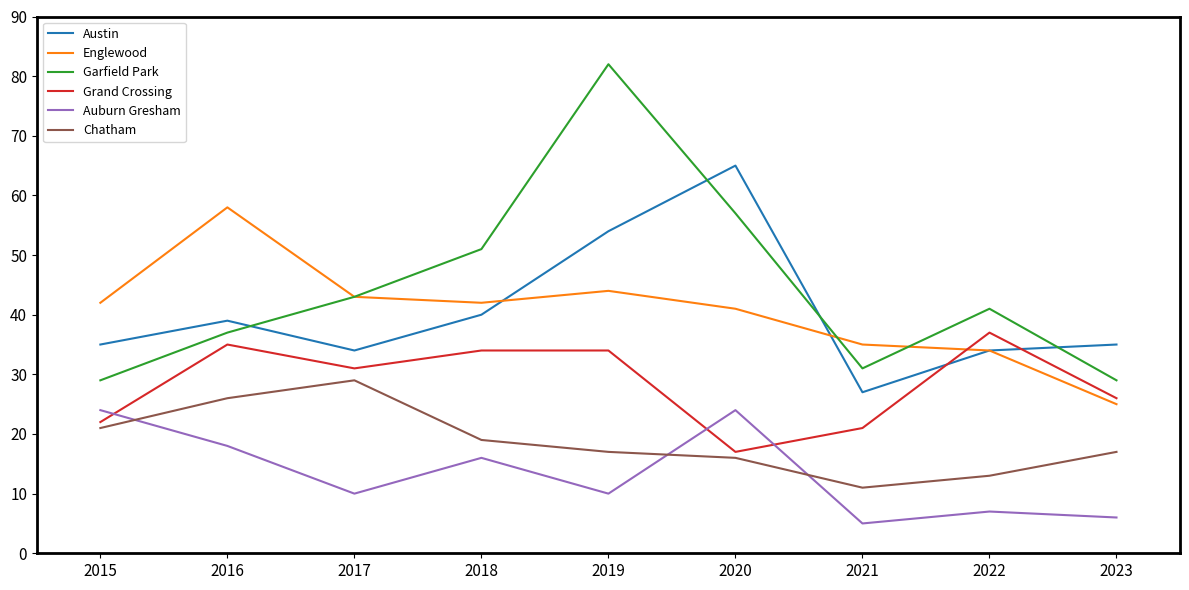

Reading left to right, extract all data points from this chart.

Austin: 35	39	34	40	54	65	27	34	35
Englewood: 42	58	43	42	44	41	35	34	25
Garfield Park: 29	37	43	51	82	57	31	41	29
Grand Crossing: 22	35	31	34	34	17	21	37	26
Auburn Gresham: 24	18	10	16	10	24	5	7	6
Chatham: 21	26	29	19	17	16	11	13	17